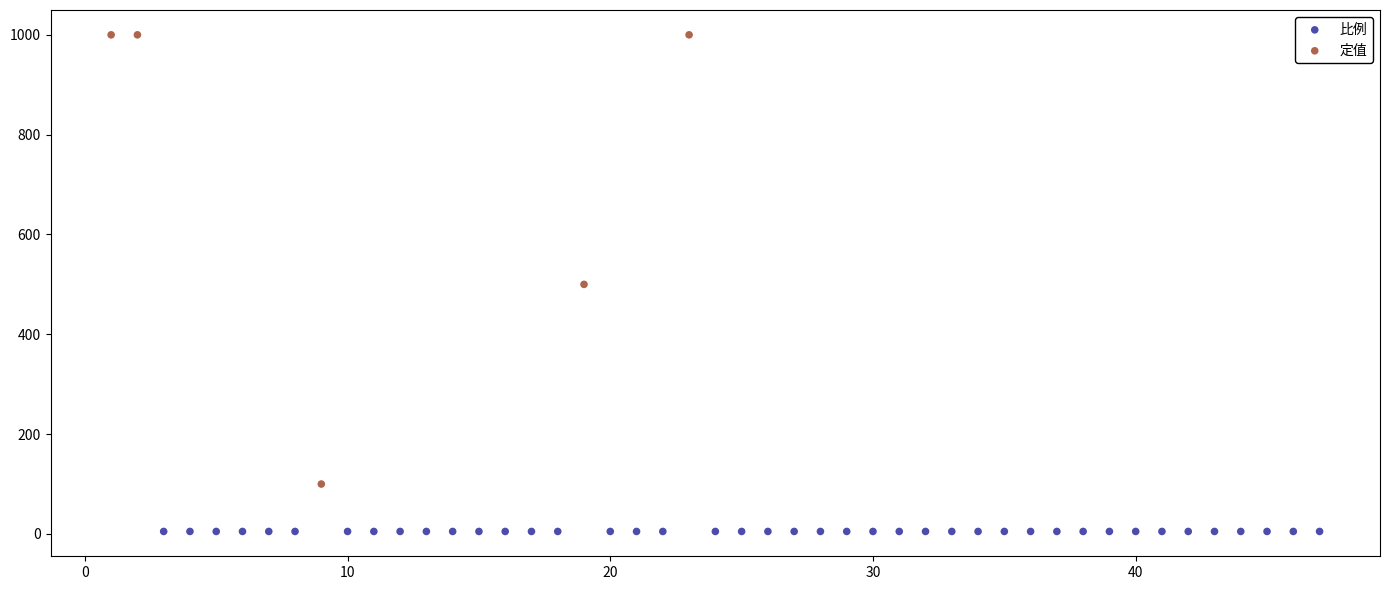

Which series contains the lowest Y value?

比例